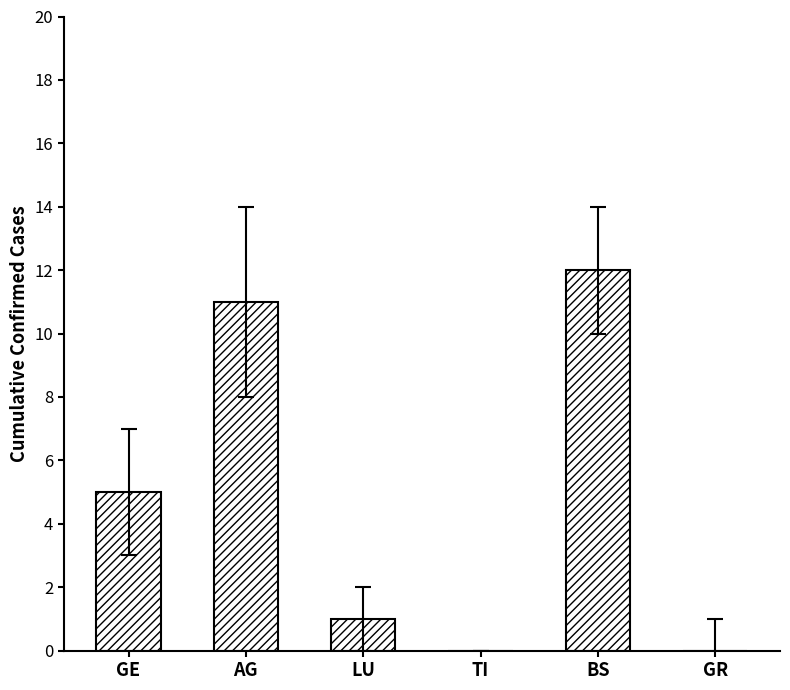

The value at GR is 0. True or false?

True